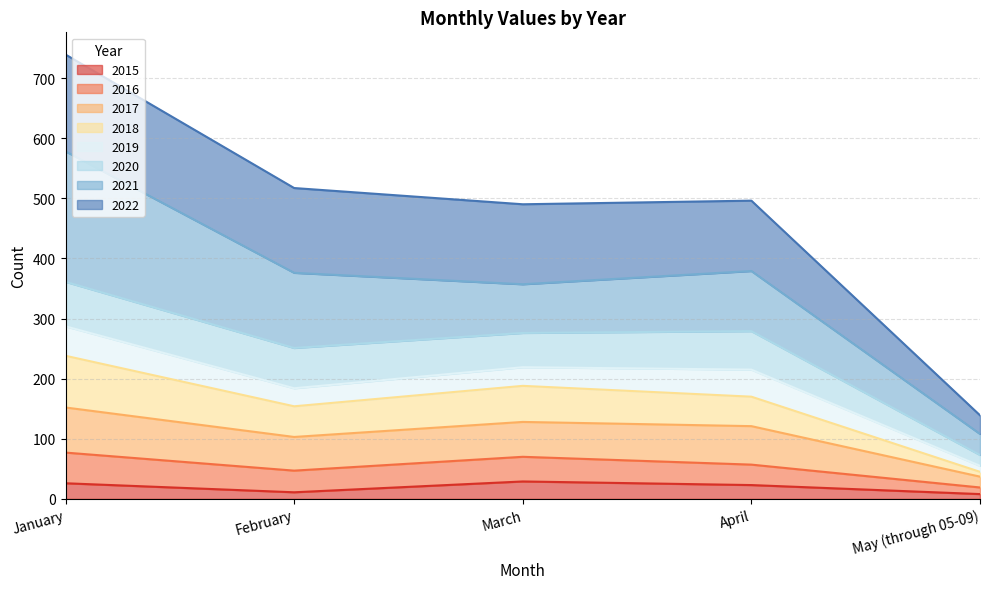

True or false: 2015 and 2018 intersect in this chart.

False